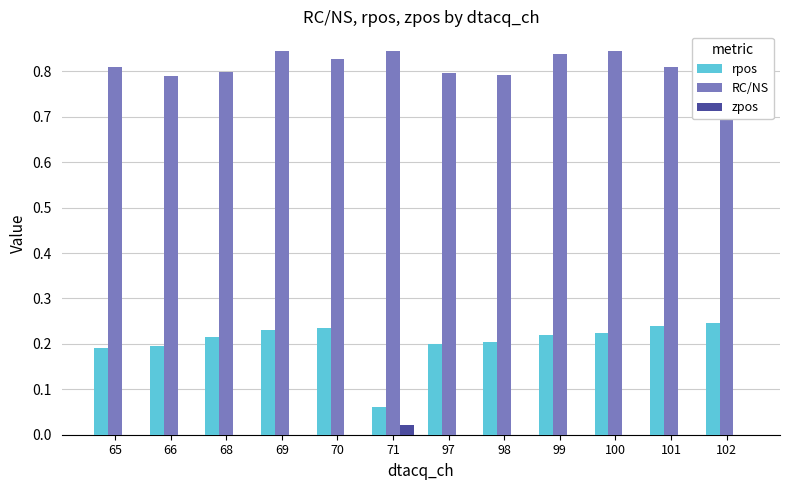

True or false: rpos has a value of 0.2 at 102.

True